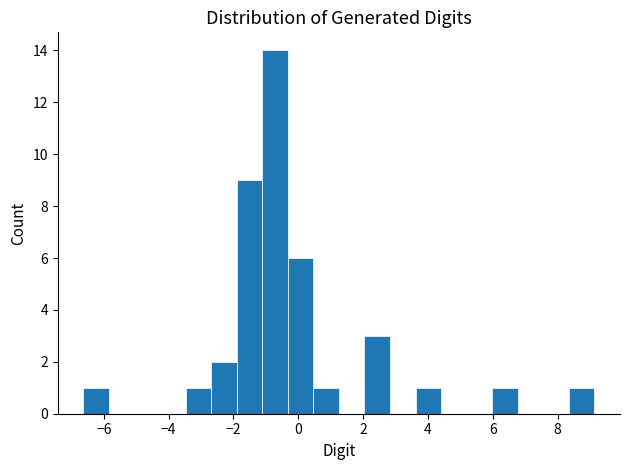

Around what value on the x-axis is the tallest bar? Give the approximate position of its centre, as read against the axis.

-0.8